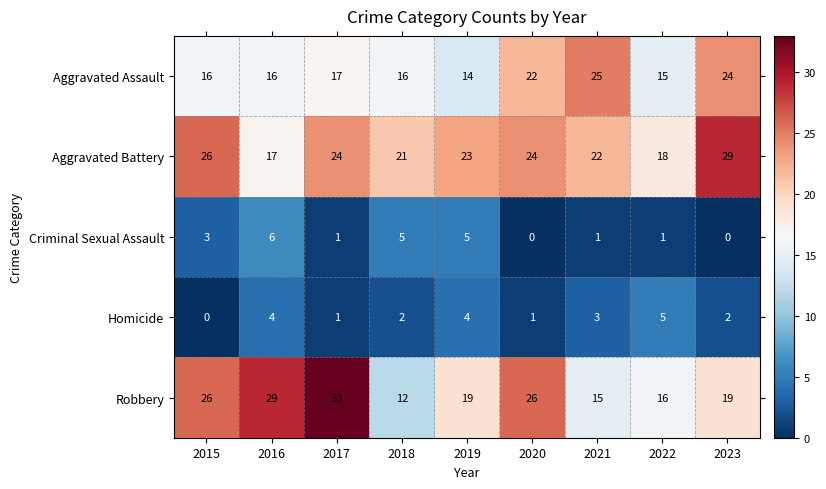

The value of Criminal Sexual Assault at 2021 is 1. True or false?

True